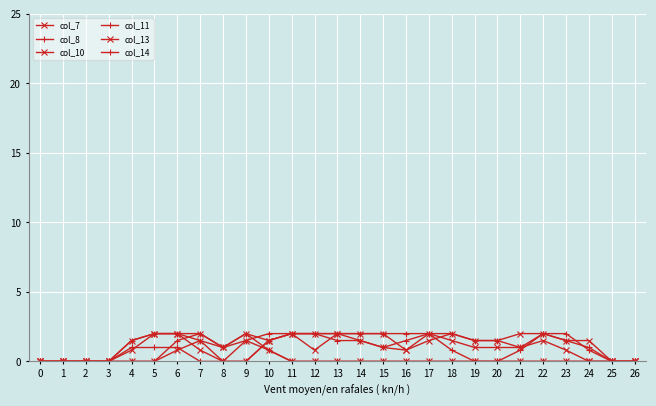

How many distinct data groups are displayed?

6